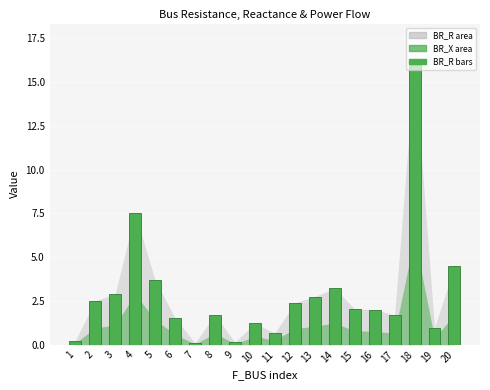

What is the ratio of the value at 16 to the value at 3?

0.7